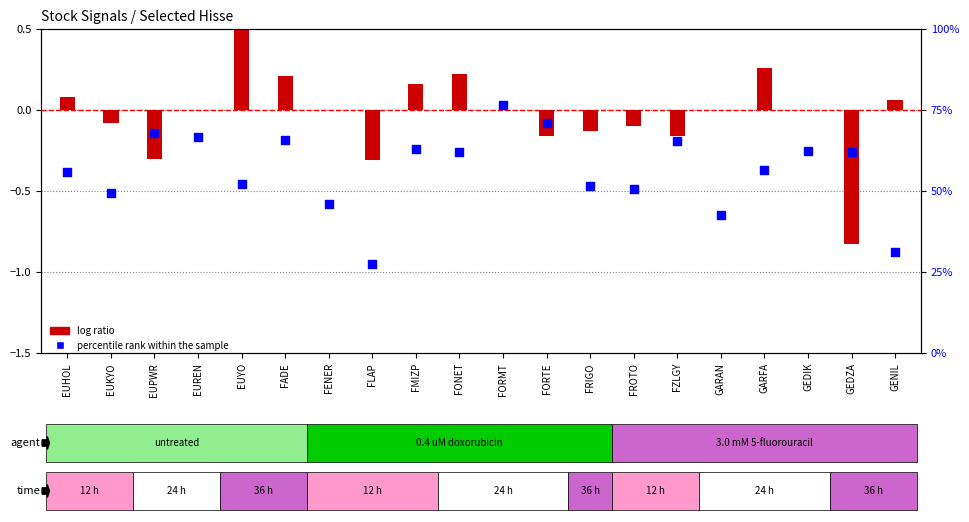

At how many categories does at least one series exceed 72?

1